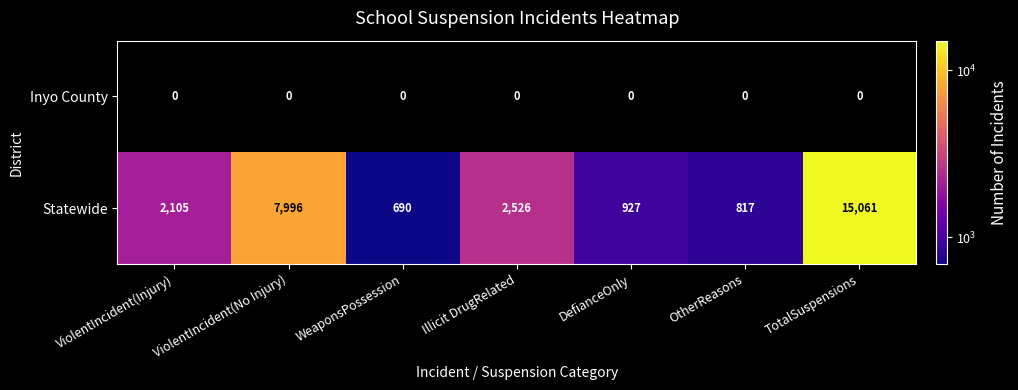

What is the sum of the Statewide values at Illicit DrugRelated and TotalSuspensions?

17587